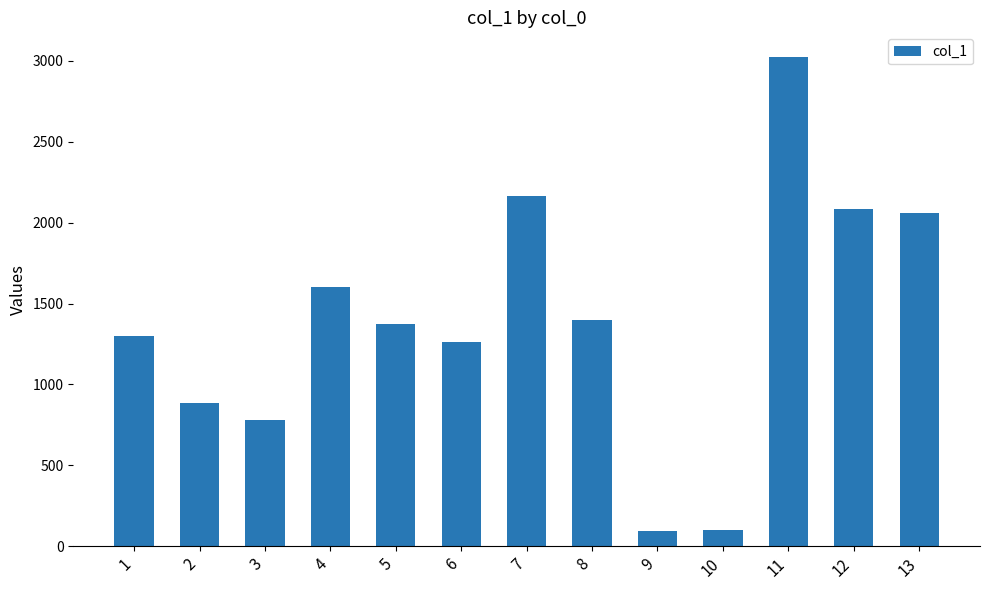

What is the ratio of the value at 3 to the value at 7?

0.4